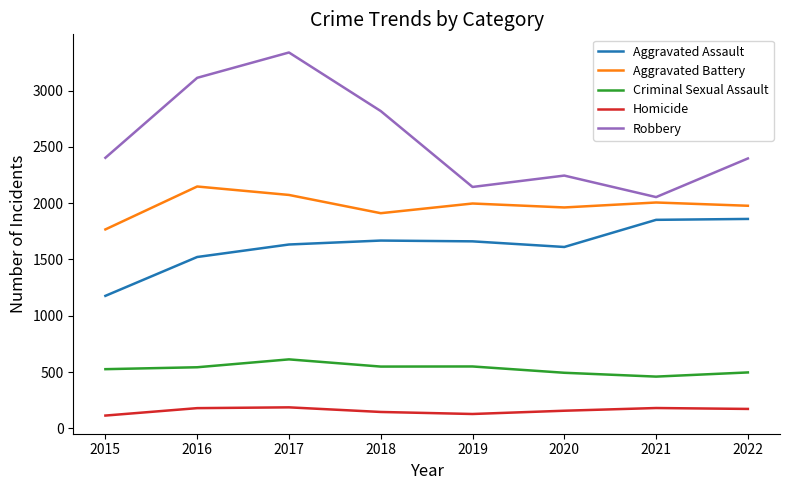

Is it true that Aggravated Assault equals 1860 at 2022?

True